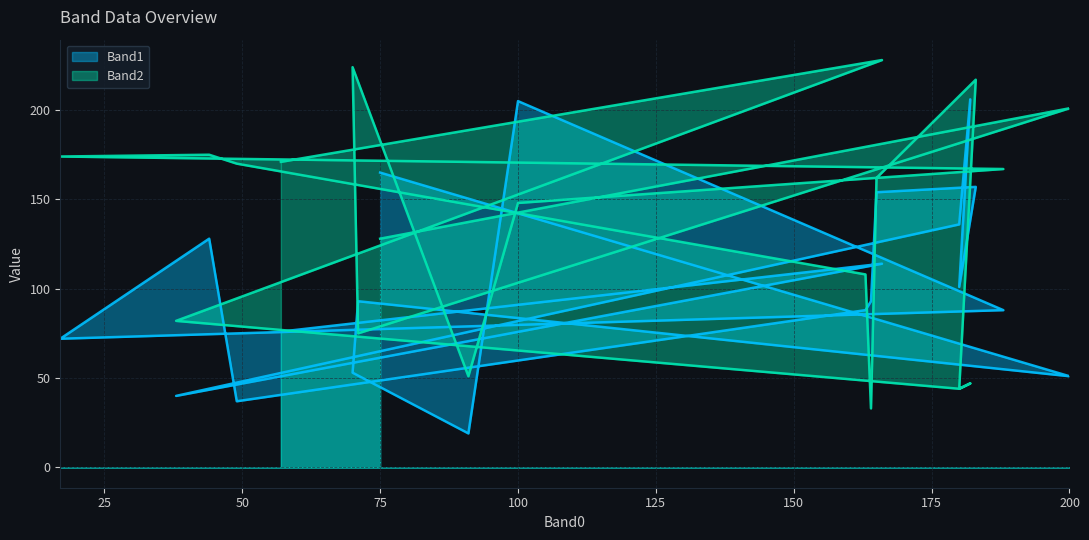

Is it true that Band2 equals 228 at 166?

True